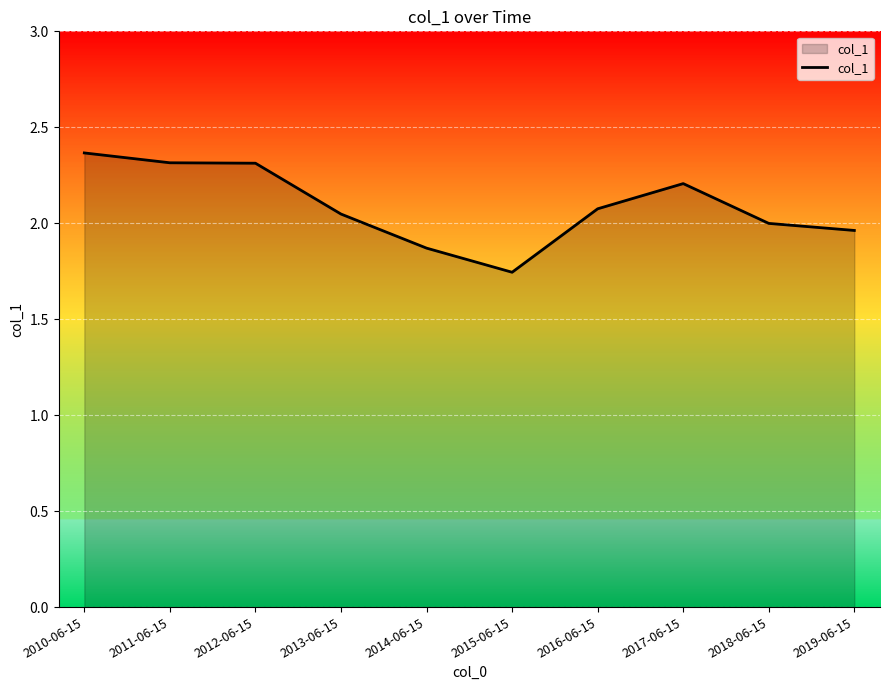

Count the number of data series in this chart.

1